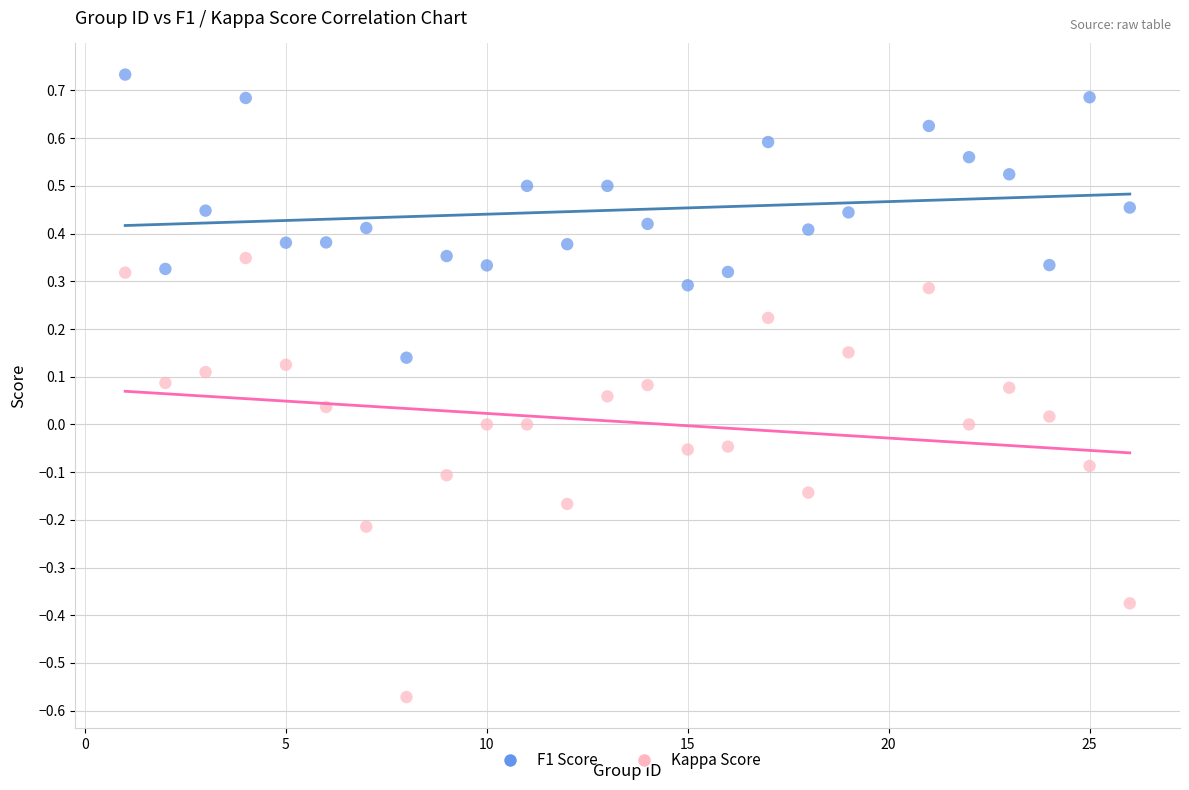

Which series has the widest spread of Y values?

Kappa Score